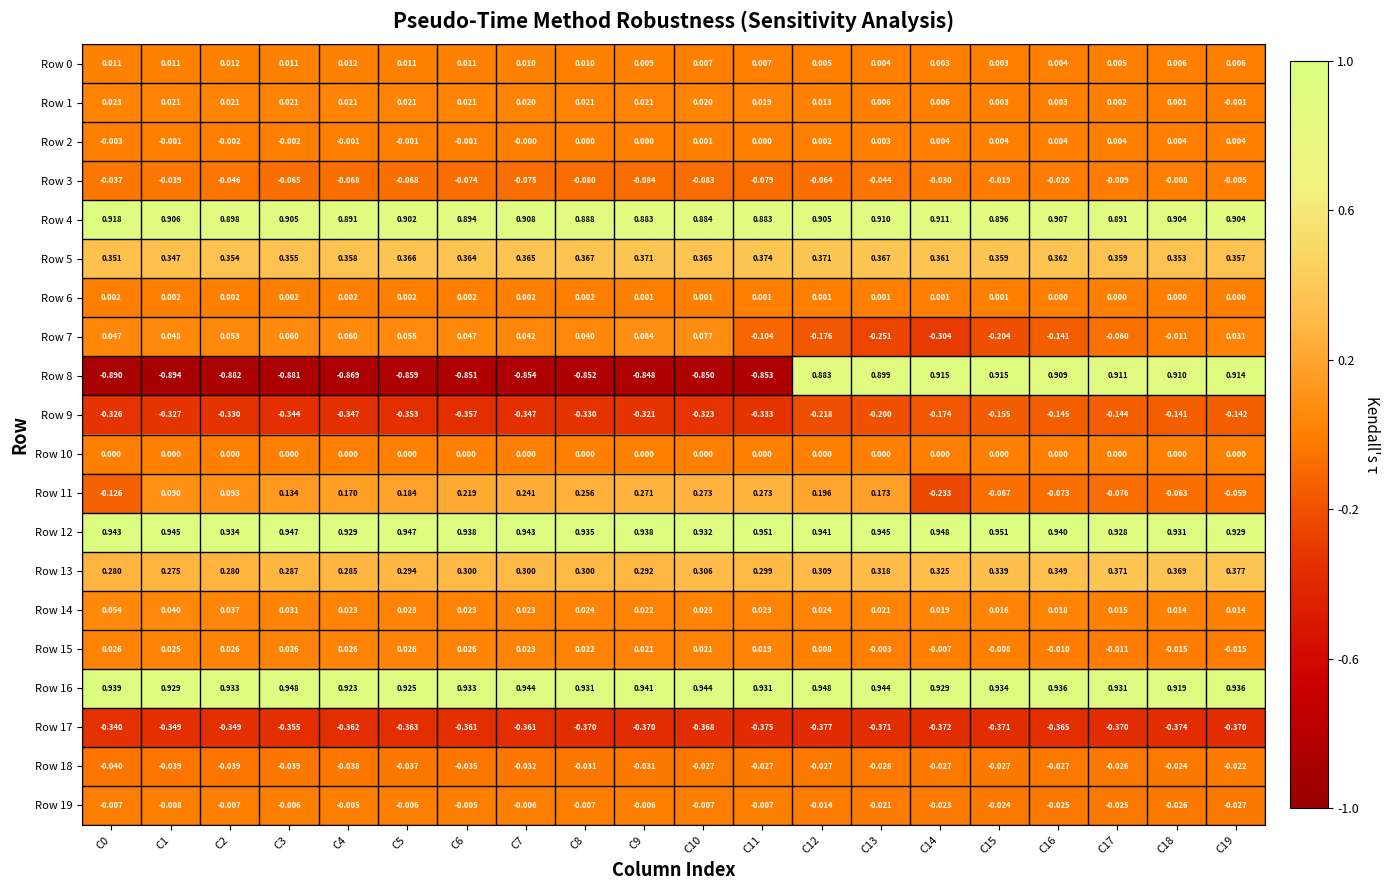

Reading left to right, what are all the values shown in this chart?

Row 0: C0=0.0	C1=0.0	C2=0.0	C3=0.0	C4=0.0	C5=0.0	C6=0.0	C7=0.0	C8=0.0	C9=0.0	C10=0.0	C11=0.0	C12=0.0	C13=0.0	C14=0.0	C15=0.0	C16=0.0	C17=0.0	C18=0.0	C19=0.0
Row 1: C0=0.0	C1=0.0	C2=0.0	C3=0.0	C4=0.0	C5=0.0	C6=0.0	C7=0.0	C8=0.0	C9=0.0	C10=0.0	C11=0.0	C12=0.0	C13=0.0	C14=0.0	C15=0.0	C16=0.0	C17=0.0	C18=0.0	C19=-0.0
Row 2: C0=-0.0	C1=-0.0	C2=-0.0	C3=-0.0	C4=-0.0	C5=-0.0	C6=-0.0	C7=-0.0	C8=0.0	C9=0.0	C10=0.0	C11=0.0	C12=0.0	C13=0.0	C14=0.0	C15=0.0	C16=0.0	C17=0.0	C18=0.0	C19=0.0
Row 3: C0=-0.0	C1=-0.0	C2=-0.0	C3=-0.1	C4=-0.1	C5=-0.1	C6=-0.1	C7=-0.1	C8=-0.1	C9=-0.1	C10=-0.1	C11=-0.1	C12=-0.1	C13=-0.0	C14=-0.0	C15=-0.0	C16=-0.0	C17=-0.0	C18=-0.0	C19=-0.0
Row 4: C0=0.9	C1=0.9	C2=0.9	C3=0.9	C4=0.9	C5=0.9	C6=0.9	C7=0.9	C8=0.9	C9=0.9	C10=0.9	C11=0.9	C12=0.9	C13=0.9	C14=0.9	C15=0.9	C16=0.9	C17=0.9	C18=0.9	C19=0.9
Row 5: C0=0.4	C1=0.3	C2=0.4	C3=0.4	C4=0.4	C5=0.4	C6=0.4	C7=0.4	C8=0.4	C9=0.4	C10=0.4	C11=0.4	C12=0.4	C13=0.4	C14=0.4	C15=0.4	C16=0.4	C17=0.4	C18=0.4	C19=0.4
Row 6: C0=0.0	C1=0.0	C2=0.0	C3=0.0	C4=0.0	C5=0.0	C6=0.0	C7=0.0	C8=0.0	C9=0.0	C10=0.0	C11=0.0	C12=0.0	C13=0.0	C14=0.0	C15=0.0	C16=0.0	C17=0.0	C18=0.0	C19=0.0
Row 7: C0=0.0	C1=0.0	C2=0.1	C3=0.1	C4=0.1	C5=0.1	C6=0.0	C7=0.0	C8=0.0	C9=0.1	C10=0.1	C11=-0.1	C12=-0.2	C13=-0.3	C14=-0.3	C15=-0.2	C16=-0.1	C17=-0.1	C18=-0.0	C19=0.0
Row 8: C0=-0.9	C1=-0.9	C2=-0.9	C3=-0.9	C4=-0.9	C5=-0.9	C6=-0.9	C7=-0.9	C8=-0.9	C9=-0.8	C10=-0.8	C11=-0.9	C12=0.9	C13=0.9	C14=0.9	C15=0.9	C16=0.9	C17=0.9	C18=0.9	C19=0.9
Row 9: C0=-0.3	C1=-0.3	C2=-0.3	C3=-0.3	C4=-0.3	C5=-0.4	C6=-0.4	C7=-0.3	C8=-0.3	C9=-0.3	C10=-0.3	C11=-0.3	C12=-0.2	C13=-0.2	C14=-0.2	C15=-0.2	C16=-0.1	C17=-0.1	C18=-0.1	C19=-0.1
Row 10: C0=0.0	C1=0.0	C2=0.0	C3=0.0	C4=0.0	C5=0.0	C6=0.0	C7=0.0	C8=0.0	C9=0.0	C10=0.0	C11=0.0	C12=0.0	C13=0.0	C14=0.0	C15=0.0	C16=0.0	C17=0.0	C18=0.0	C19=0.0
Row 11: C0=-0.1	C1=0.1	C2=0.1	C3=0.1	C4=0.2	C5=0.2	C6=0.2	C7=0.2	C8=0.3	C9=0.3	C10=0.3	C11=0.3	C12=0.2	C13=0.2	C14=-0.2	C15=-0.1	C16=-0.1	C17=-0.1	C18=-0.1	C19=-0.1
Row 12: C0=0.9	C1=0.9	C2=0.9	C3=0.9	C4=0.9	C5=0.9	C6=0.9	C7=0.9	C8=0.9	C9=0.9	C10=0.9	C11=1.0	C12=0.9	C13=0.9	C14=0.9	C15=1.0	C16=0.9	C17=0.9	C18=0.9	C19=0.9
Row 13: C0=0.3	C1=0.3	C2=0.3	C3=0.3	C4=0.3	C5=0.3	C6=0.3	C7=0.3	C8=0.3	C9=0.3	C10=0.3	C11=0.3	C12=0.3	C13=0.3	C14=0.3	C15=0.3	C16=0.3	C17=0.4	C18=0.4	C19=0.4
Row 14: C0=0.1	C1=0.0	C2=0.0	C3=0.0	C4=0.0	C5=0.0	C6=0.0	C7=0.0	C8=0.0	C9=0.0	C10=0.0	C11=0.0	C12=0.0	C13=0.0	C14=0.0	C15=0.0	C16=0.0	C17=0.0	C18=0.0	C19=0.0
Row 15: C0=0.0	C1=0.0	C2=0.0	C3=0.0	C4=0.0	C5=0.0	C6=0.0	C7=0.0	C8=0.0	C9=0.0	C10=0.0	C11=0.0	C12=0.0	C13=-0.0	C14=-0.0	C15=-0.0	C16=-0.0	C17=-0.0	C18=-0.0	C19=-0.0
Row 16: C0=0.9	C1=0.9	C2=0.9	C3=0.9	C4=0.9	C5=0.9	C6=0.9	C7=0.9	C8=0.9	C9=0.9	C10=0.9	C11=0.9	C12=0.9	C13=0.9	C14=0.9	C15=0.9	C16=0.9	C17=0.9	C18=0.9	C19=0.9
Row 17: C0=-0.3	C1=-0.3	C2=-0.3	C3=-0.4	C4=-0.4	C5=-0.4	C6=-0.4	C7=-0.4	C8=-0.4	C9=-0.4	C10=-0.4	C11=-0.4	C12=-0.4	C13=-0.4	C14=-0.4	C15=-0.4	C16=-0.4	C17=-0.4	C18=-0.4	C19=-0.4
Row 18: C0=-0.0	C1=-0.0	C2=-0.0	C3=-0.0	C4=-0.0	C5=-0.0	C6=-0.0	C7=-0.0	C8=-0.0	C9=-0.0	C10=-0.0	C11=-0.0	C12=-0.0	C13=-0.0	C14=-0.0	C15=-0.0	C16=-0.0	C17=-0.0	C18=-0.0	C19=-0.0
Row 19: C0=-0.0	C1=-0.0	C2=-0.0	C3=-0.0	C4=-0.0	C5=-0.0	C6=-0.0	C7=-0.0	C8=-0.0	C9=-0.0	C10=-0.0	C11=-0.0	C12=-0.0	C13=-0.0	C14=-0.0	C15=-0.0	C16=-0.0	C17=-0.0	C18=-0.0	C19=-0.0